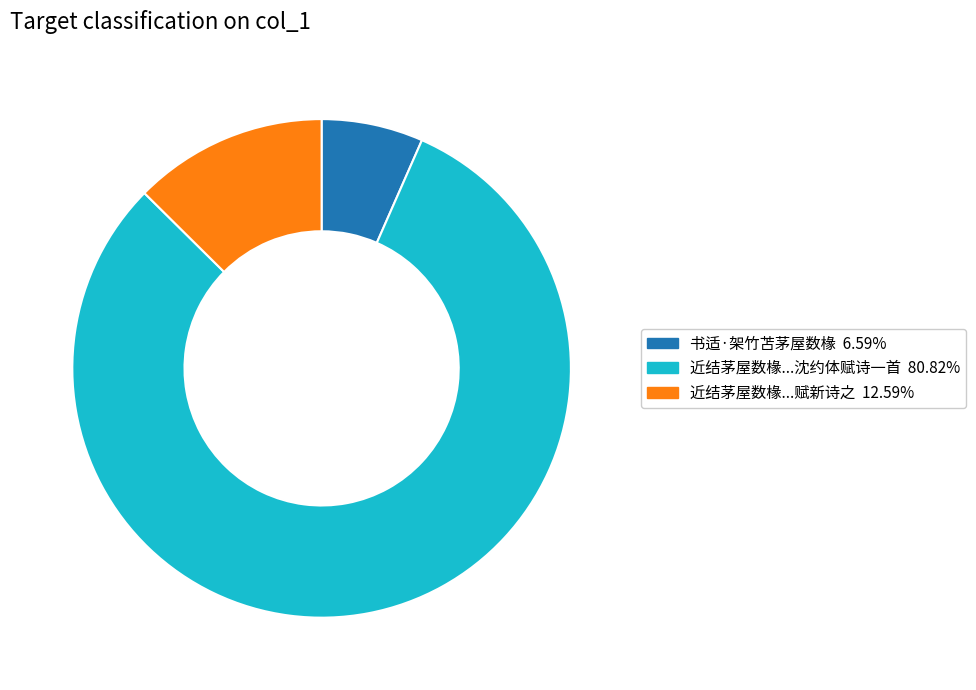

Is there a majority slice in this chart?

Yes